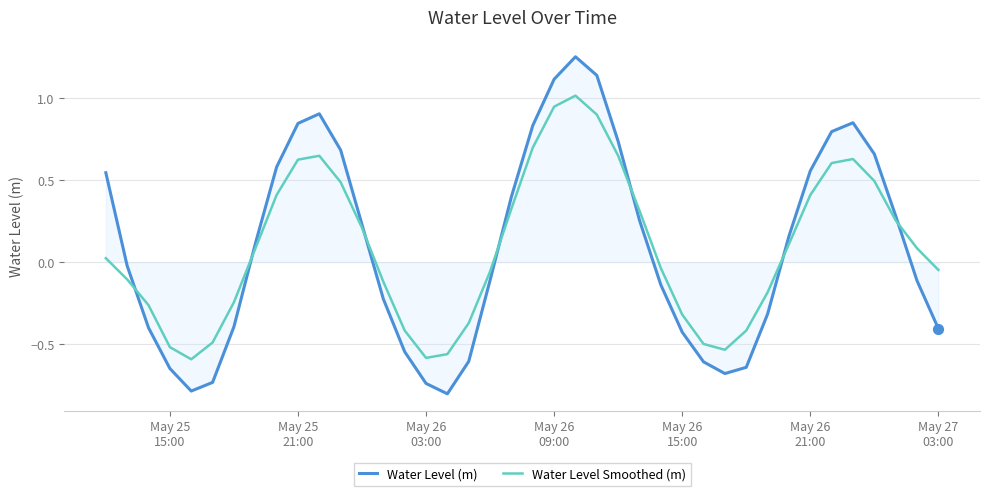

Which series has the largest range (max minus min)?

Water Level (m)